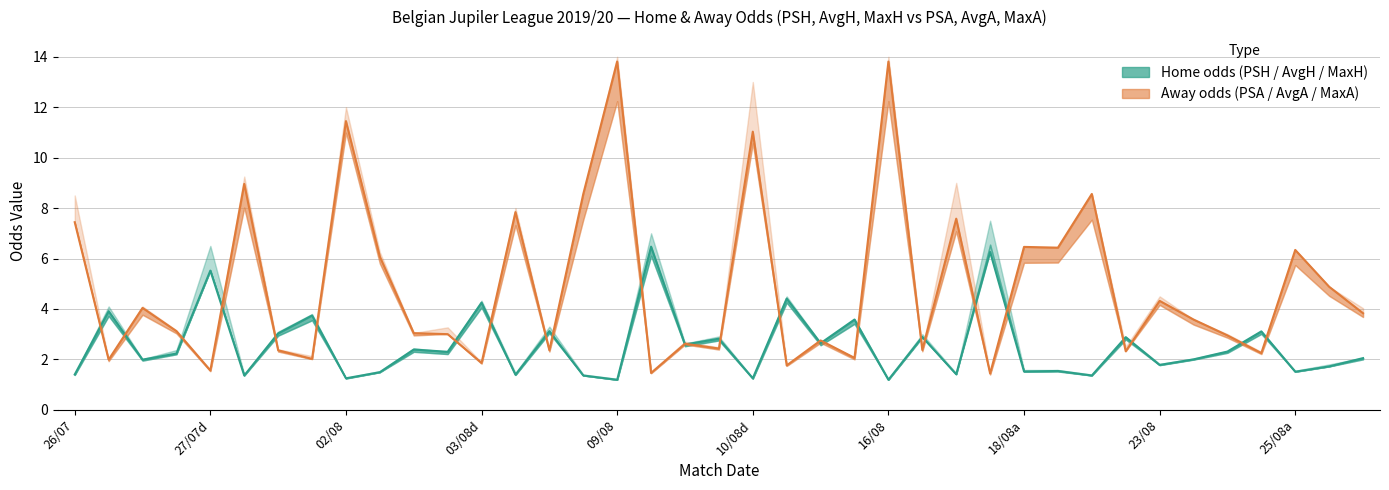

Reading left to right, list all the values displayed in this chart.

PSH: 1.4	3.9	2.0	2.2	5.5	1.4	3.0	3.7	1.2	1.5	2.4	2.3	4.2	1.4	3.1	1.4	1.2	6.5	2.6	2.8	1.2	4.4	2.6	3.6	1.2	2.9	1.4	6.3	1.5	1.5	1.4	2.9	1.8	2.0	2.3	3.1	1.5	1.7	2.0
PSA: 7.4	2.0	4.0	3.1	1.6	9.0	2.4	2.0	11.4	6.1	3.0	3.0	1.9	7.8	2.4	8.6	13.8	1.5	2.6	2.4	11.0	1.8	2.8	2.1	13.8	2.4	7.6	1.4	6.5	6.4	8.6	2.3	4.3	3.6	3.0	2.2	6.3	4.9	3.8